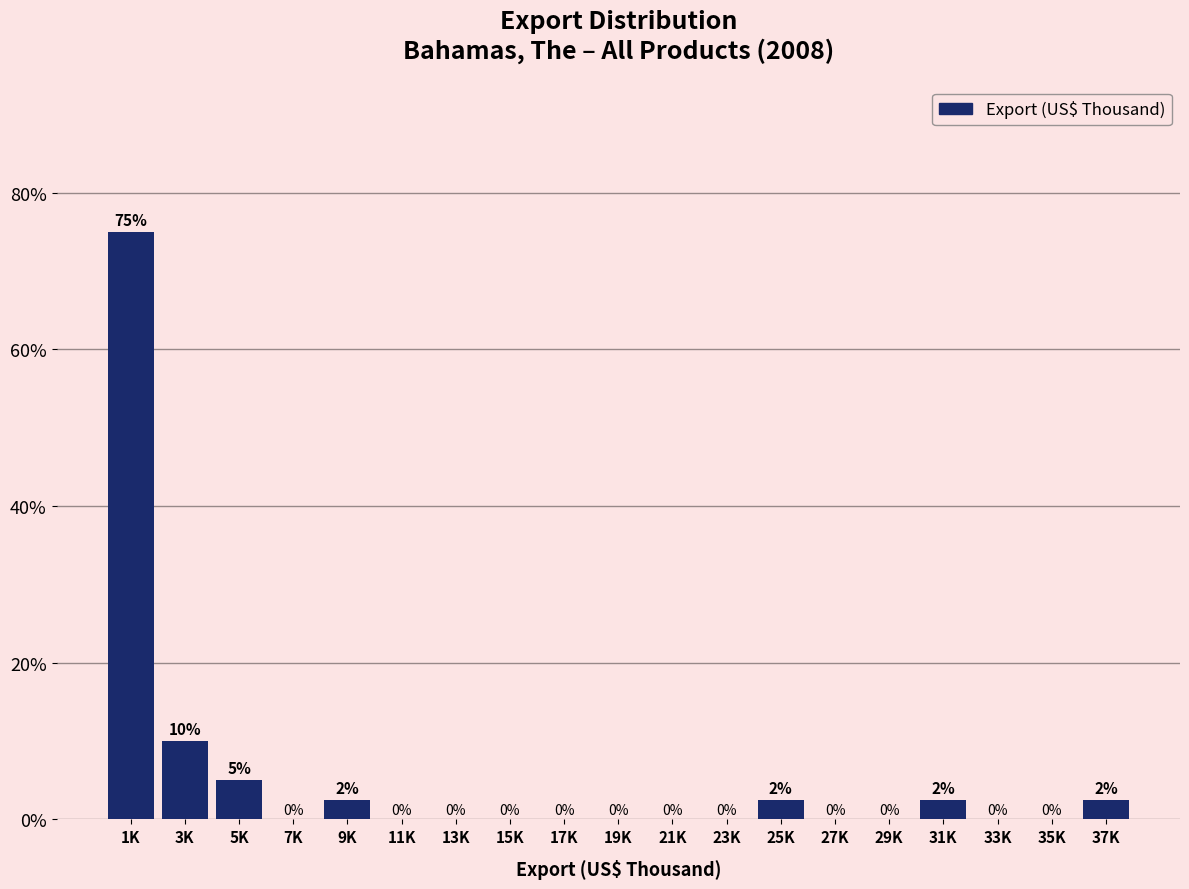

What is the greatest value displayed?

75.0